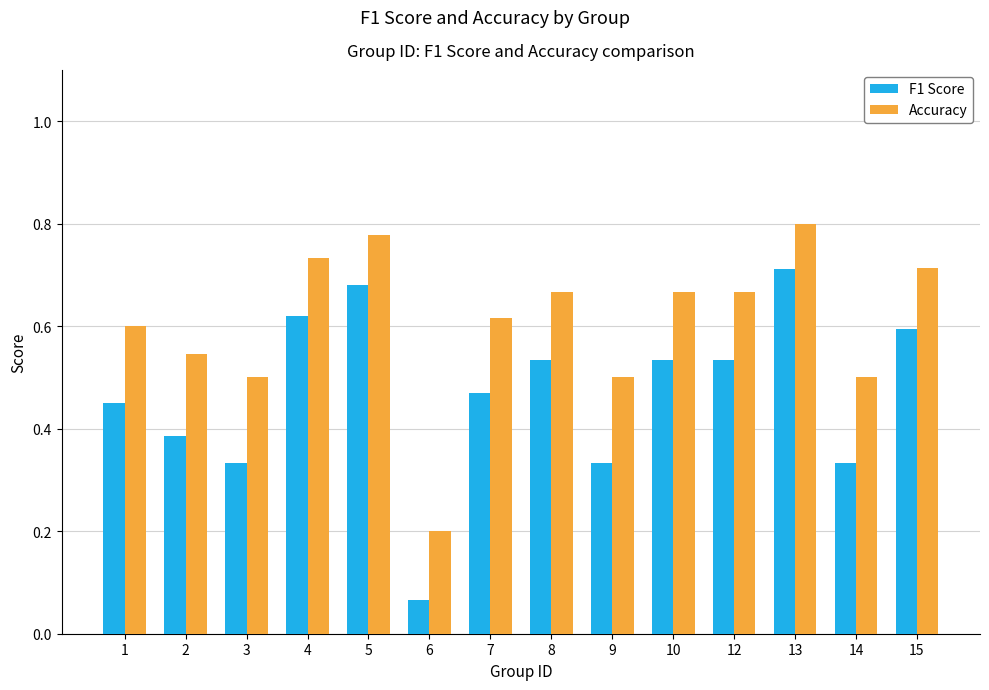

How many bars are there in total?

28